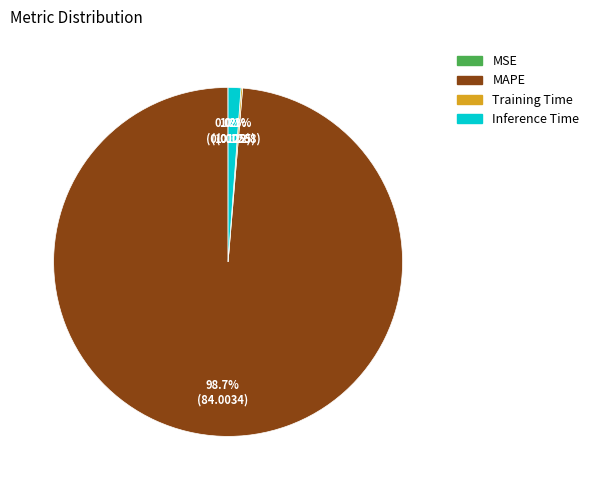

Does Inference Time account for over 50% of the chart?

No